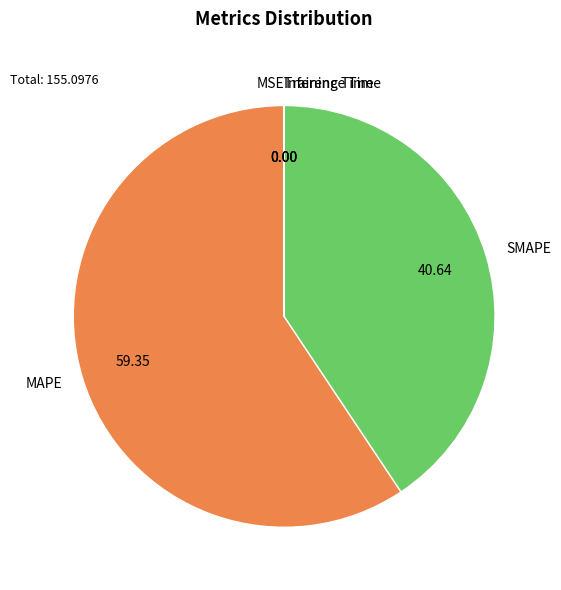

Which slice is the largest?

MAPE